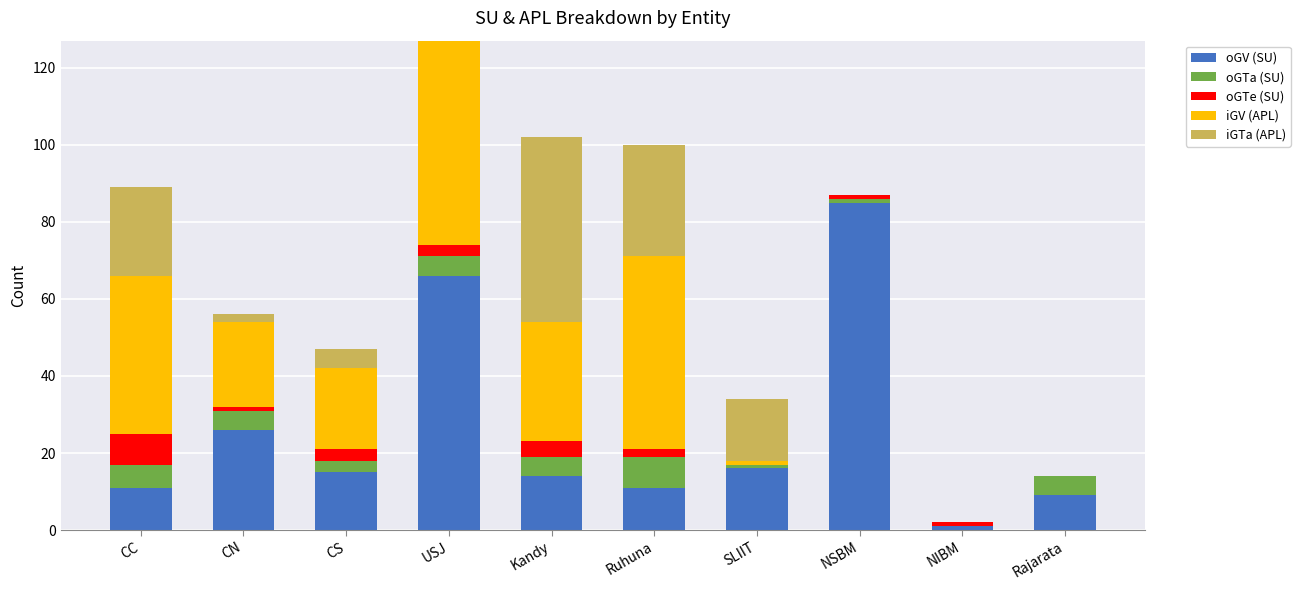

At which category is the sum across all series the highest?

USJ